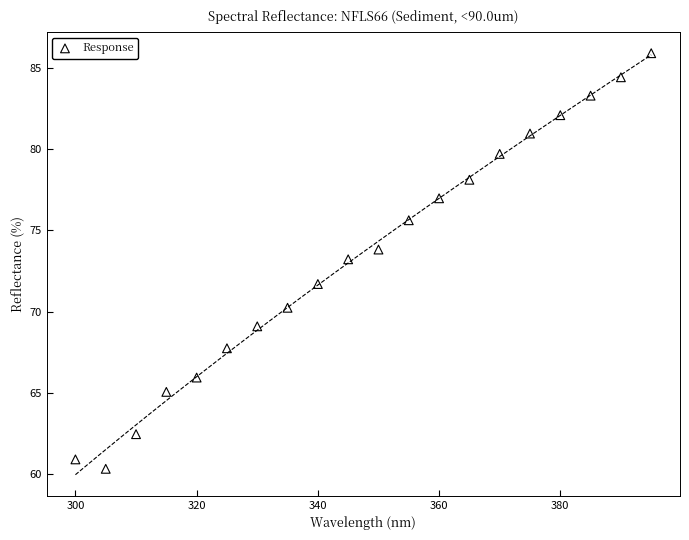

What is the range of X values (max minus min)?

95.0